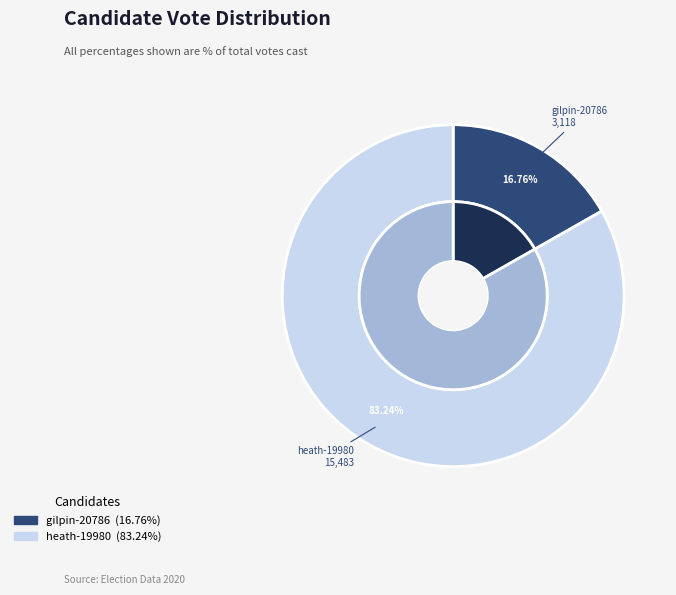

What percentage do gilpin-20786 and heath-19980 together represent?

100.0%